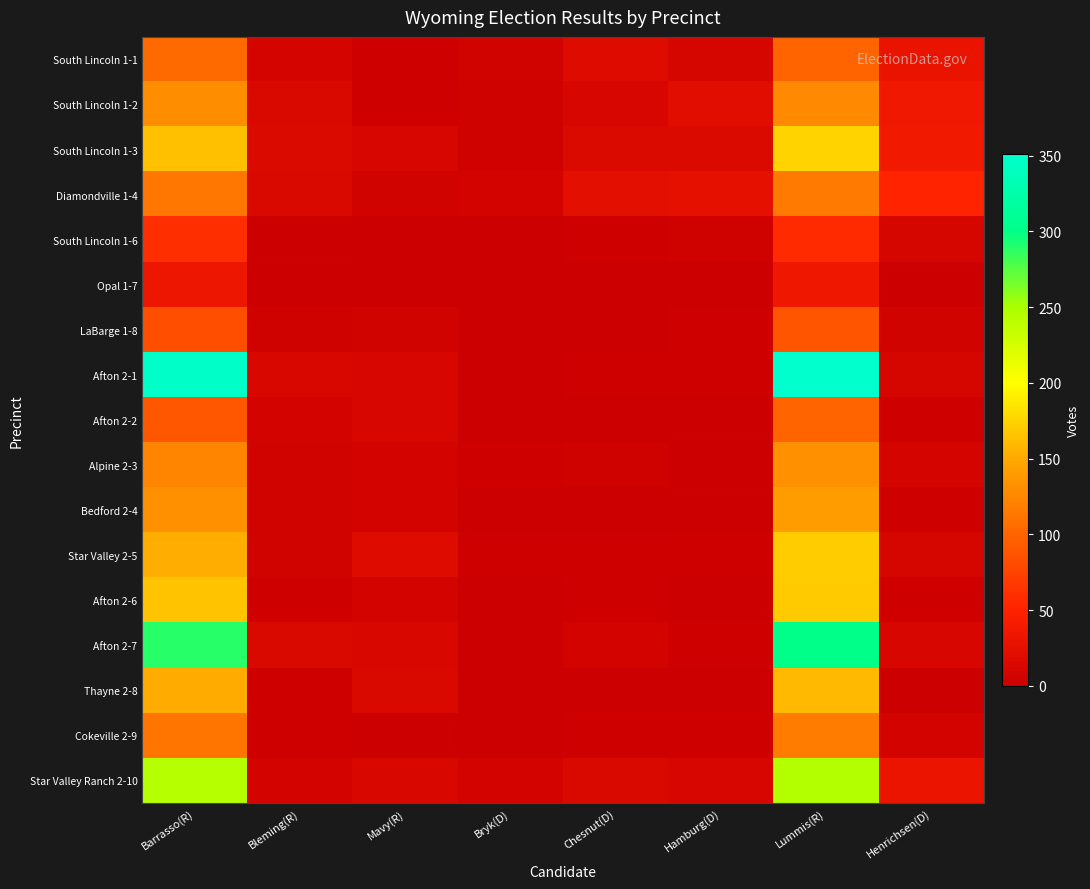

Rank the series by their maximum value, from highest to lowest.

Afton 2-1, Afton 2-7, Star Valley Ranch 2-10, South Lincoln 1-3, Star Valley 2-5, Afton 2-6, Thayne 2-8, Bedford 2-4, Alpine 2-3, South Lincoln 1-2, Cokeville 2-9, Diamondville 1-4, South Lincoln 1-1, Afton 2-2, LaBarge 1-8, South Lincoln 1-6, Opal 1-7